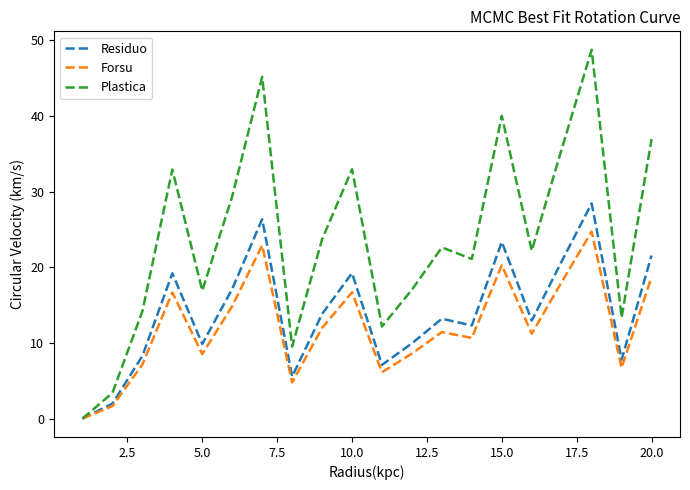

Which series has the largest total across all categories?

Plastica